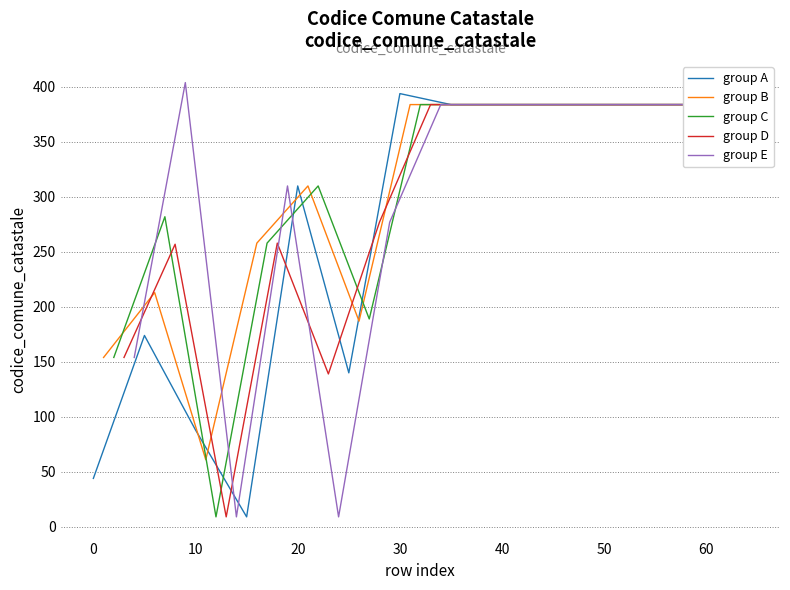

True or false: group A has a value of 310 at 20.

True